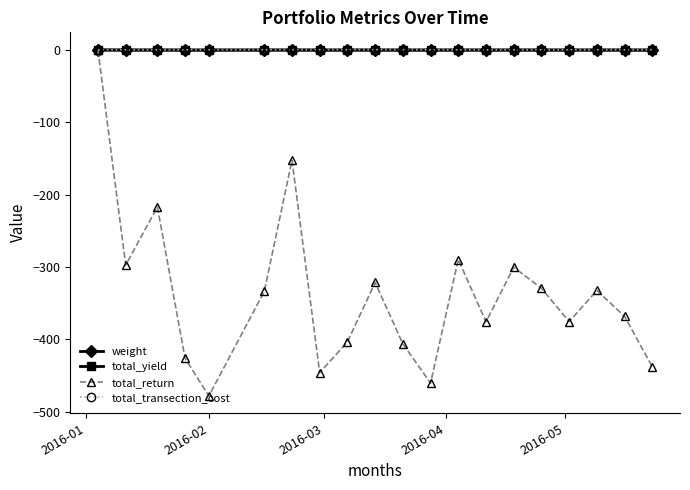

Which series has the largest range (max minus min)?

total_return